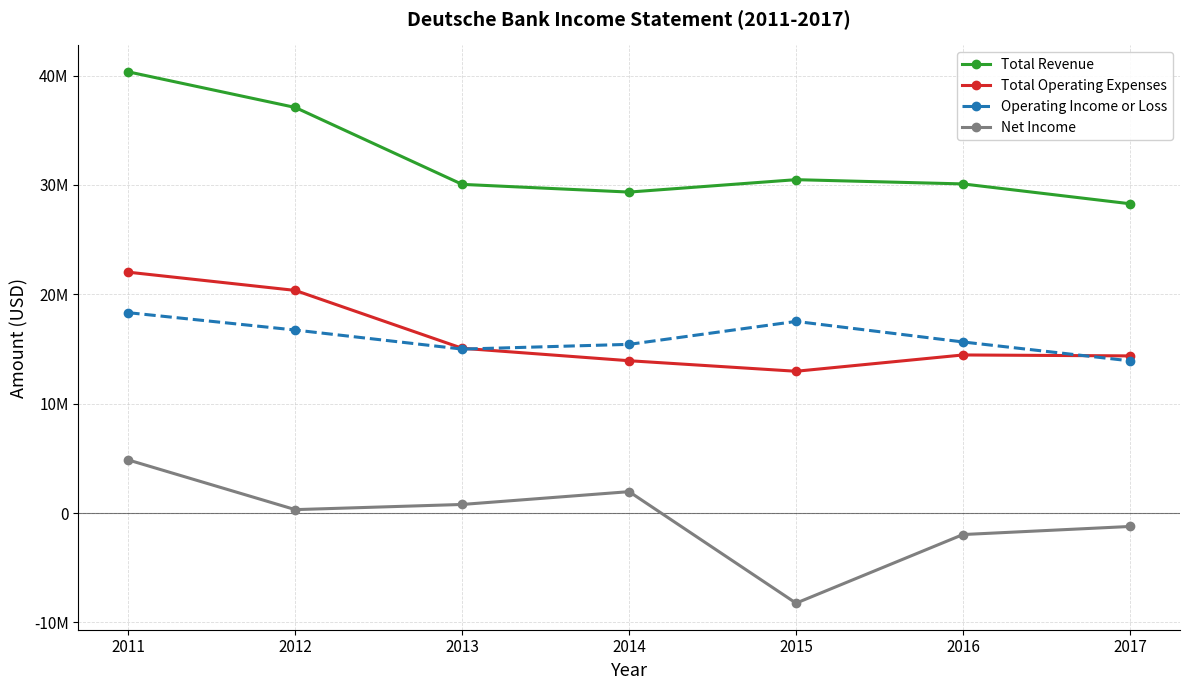

Which has a higher value, 2017 or 2014?

2014